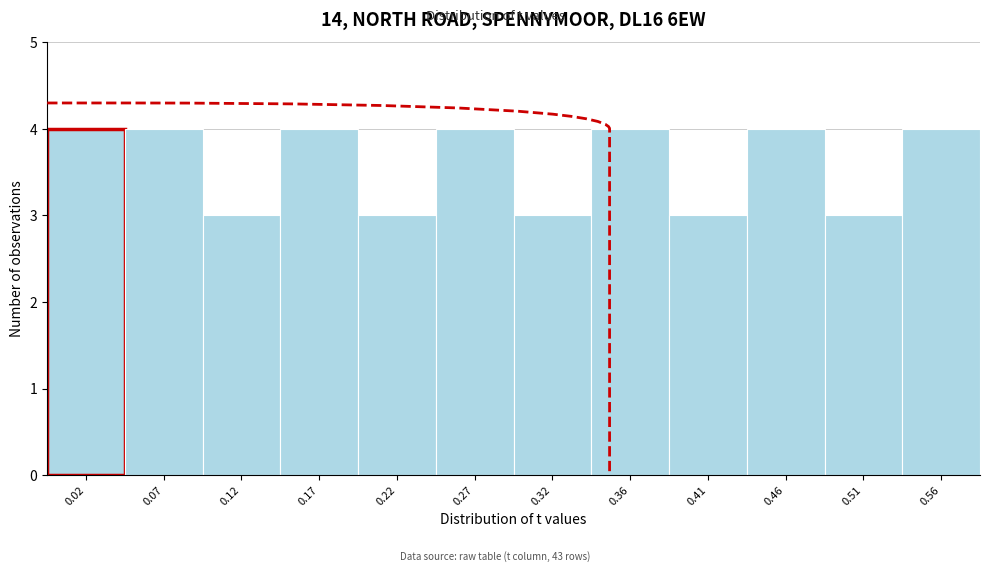

Reading left to right, list every bar in this chart as the range it spans on the x-axis followed by its height. Neither the bar edges nor the heights are printed on the chart, so give them approximately, as read against the axes.

0.000 to 0.050: 4
0.050 to 0.095: 4
0.095 to 0.145: 3
0.145 to 0.195: 4
0.195 to 0.245: 3
0.245 to 0.290: 4
0.290 to 0.340: 3
0.340 to 0.390: 4
0.390 to 0.435: 3
0.435 to 0.485: 4
0.485 to 0.535: 3
0.535 to 0.580: 4